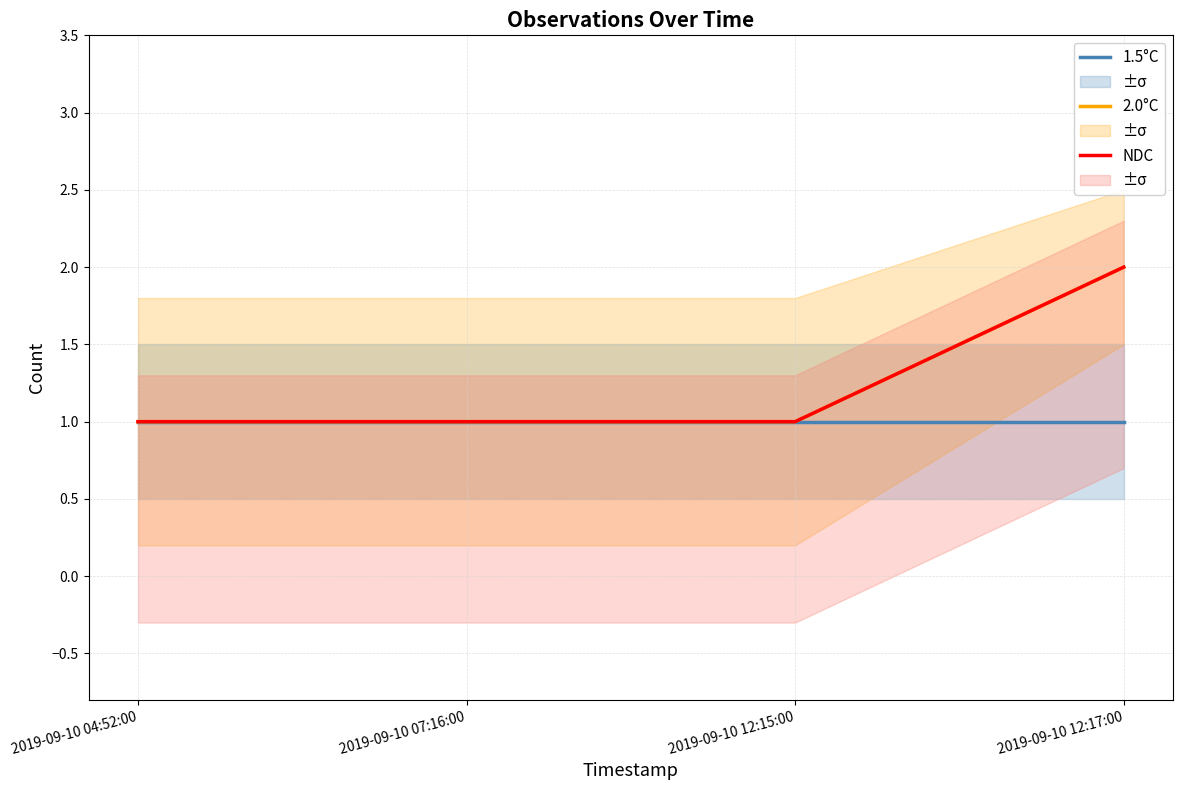

Is this an area chart (filled region under the line)?

No